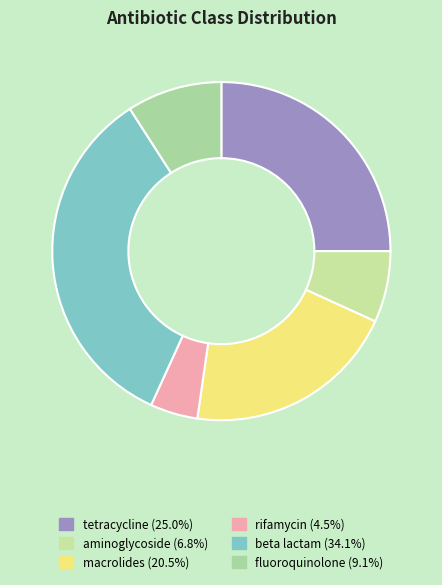

What percentage do rifamycin and macrolides together represent?

25.0%